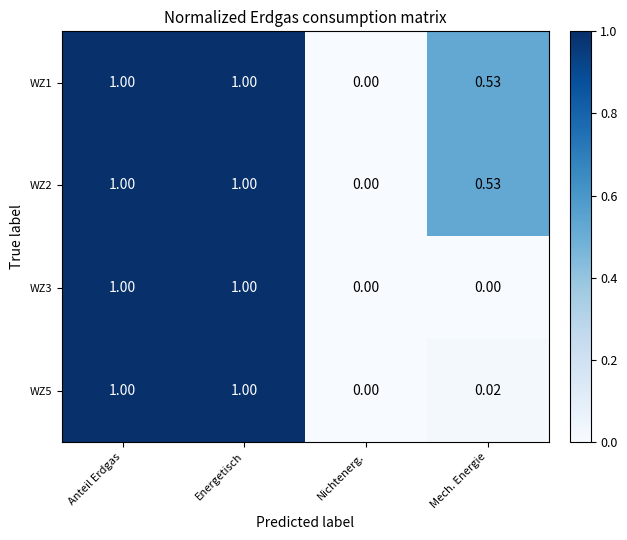

How many positive values does the WZ5 series have?

3